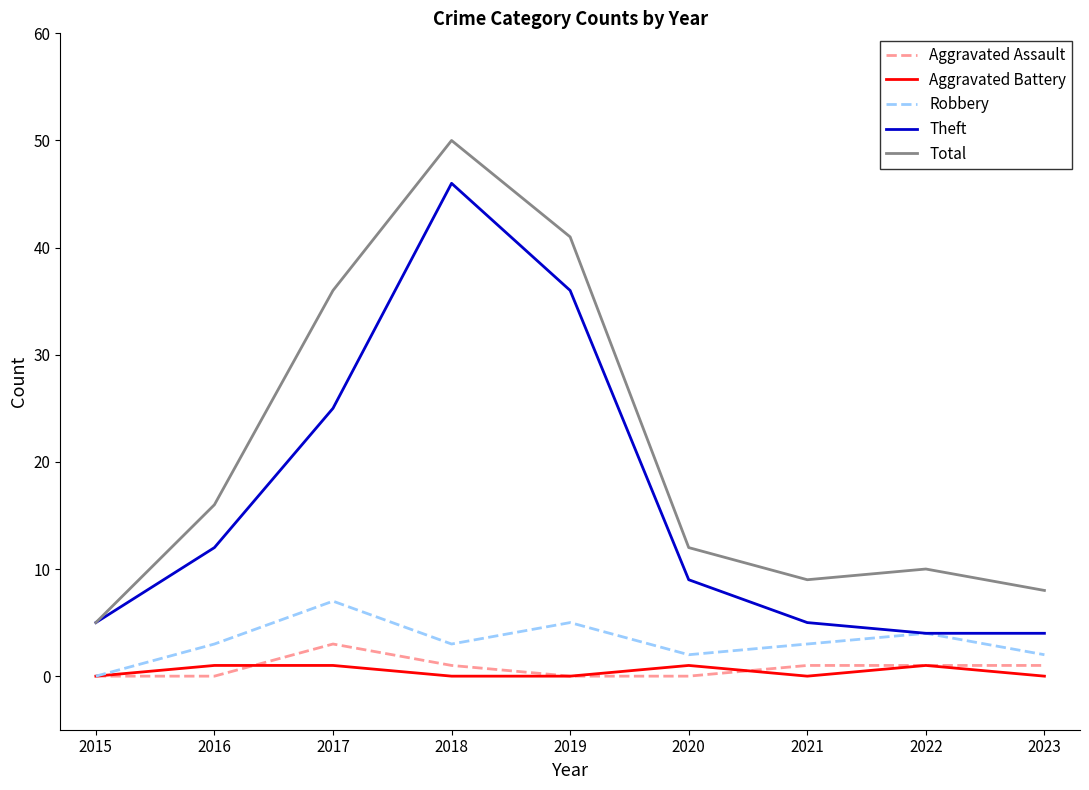

In Theft, how many points are higher than both neighbors (excluding endpoints)?

1